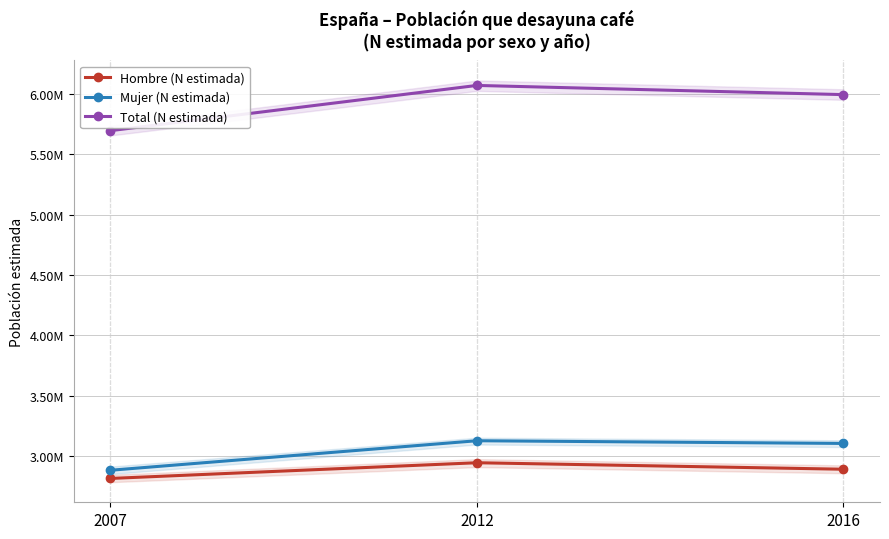

List the labels in order of Hombre (N estimada) value, largest first.

2012, 2016, 2007